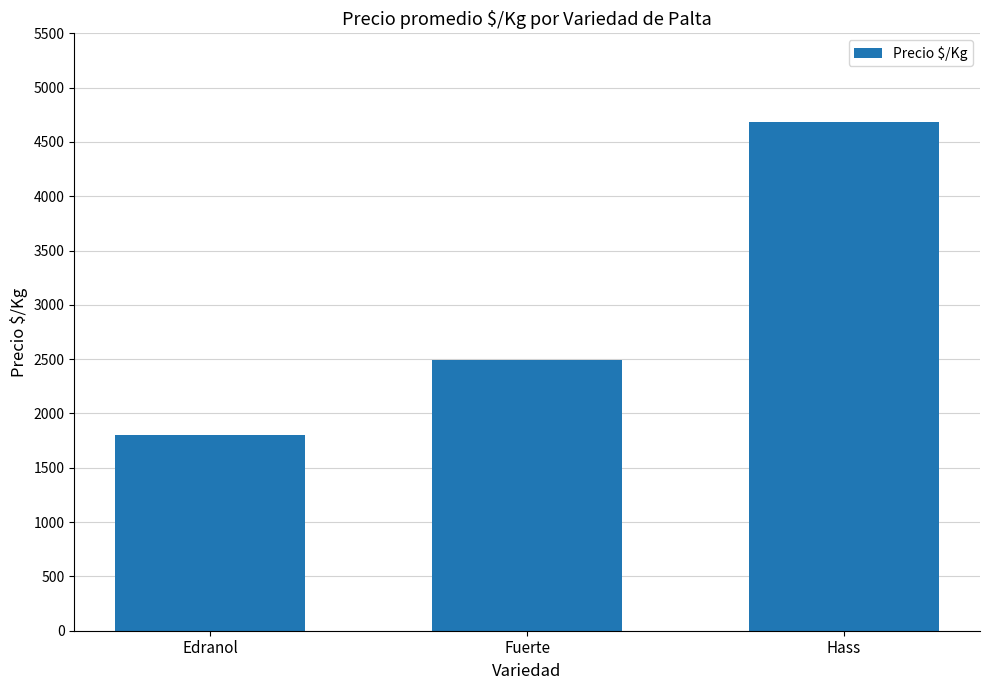

What position from the right is Fuerte?

2